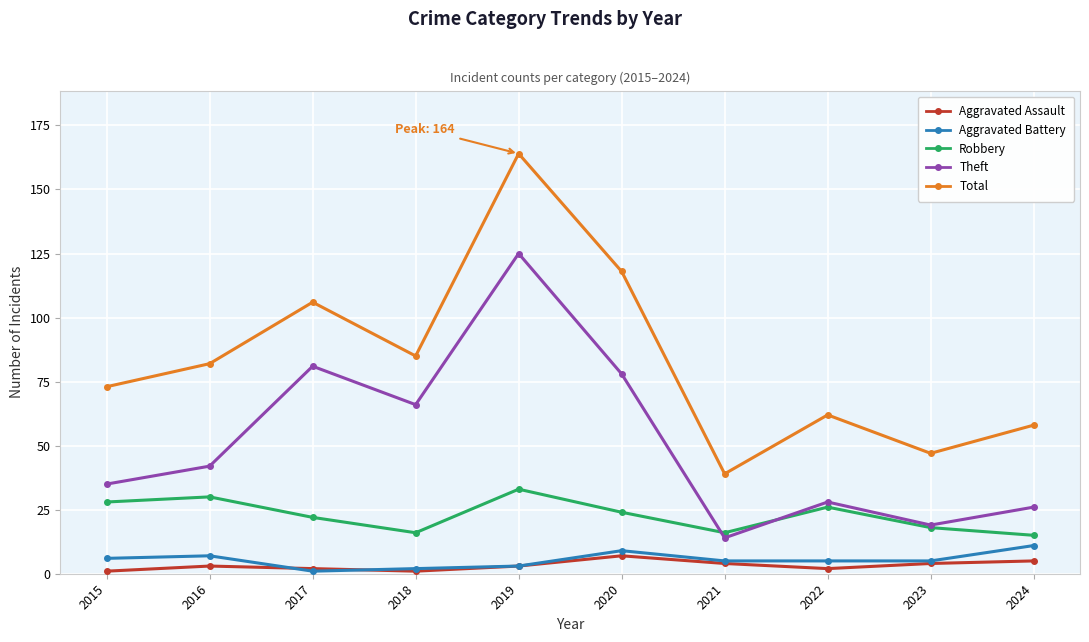

True or false: Aggravated Assault and Total cross at least once.

False